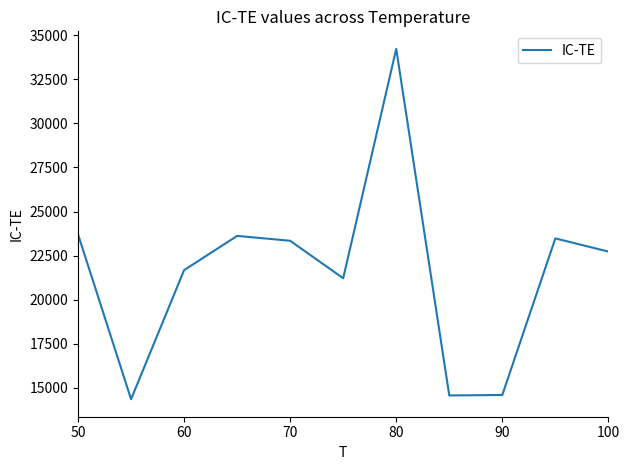

What is the smallest value displayed?

14355